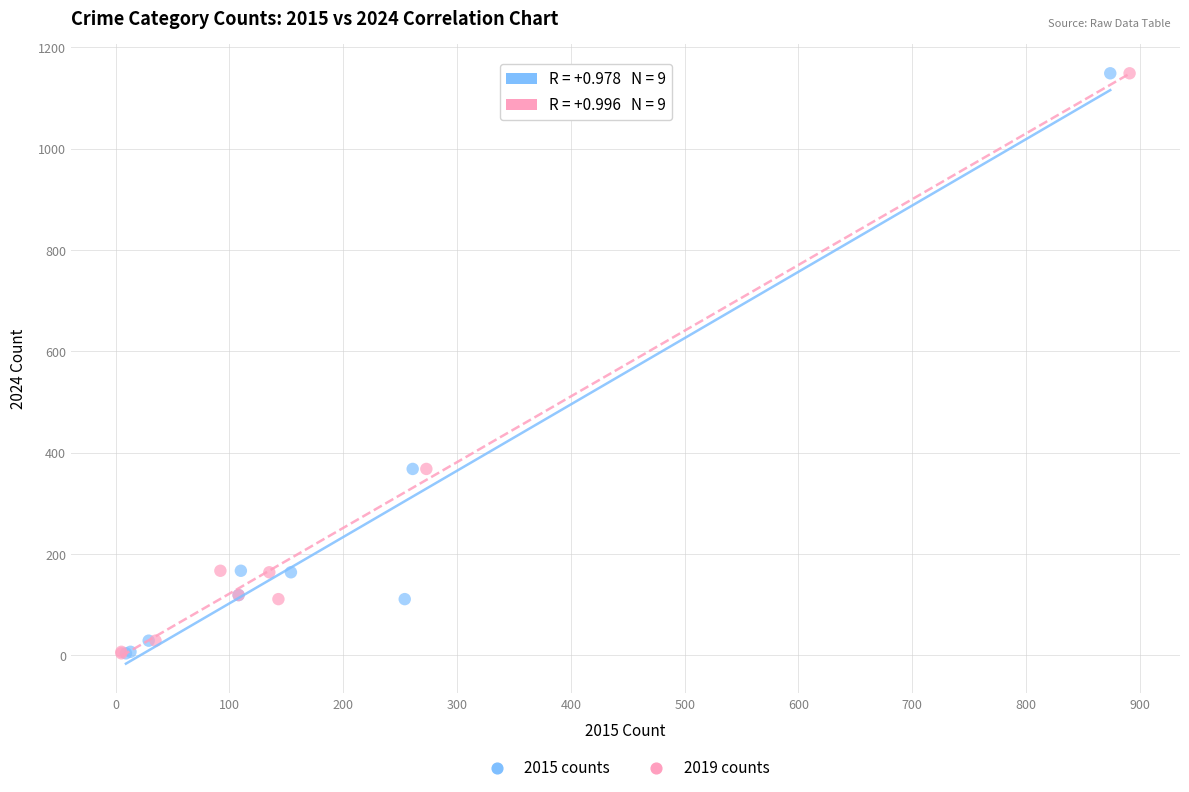

What are all the series names shown in the legend?

2015 counts, 2019 counts